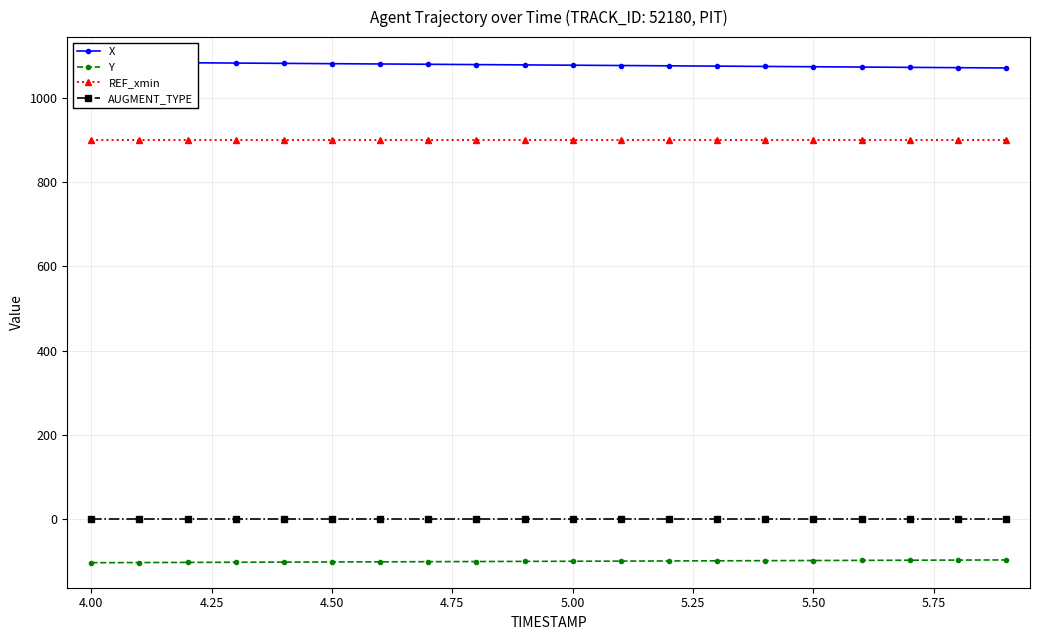

What is the minimum value for Y?

-103.1